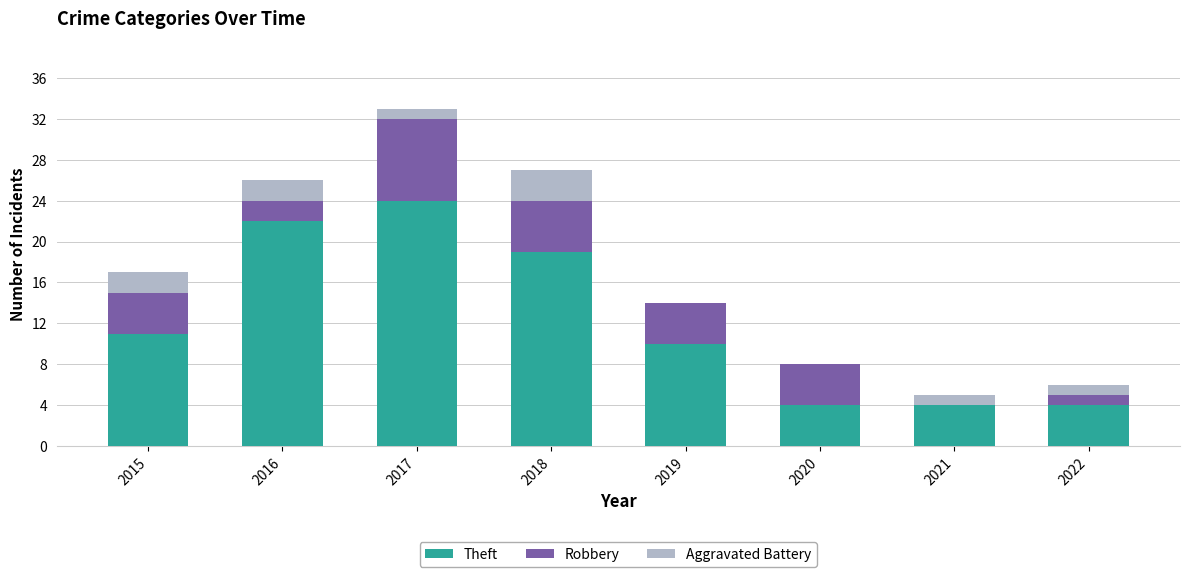

Are the bars horizontal?

No